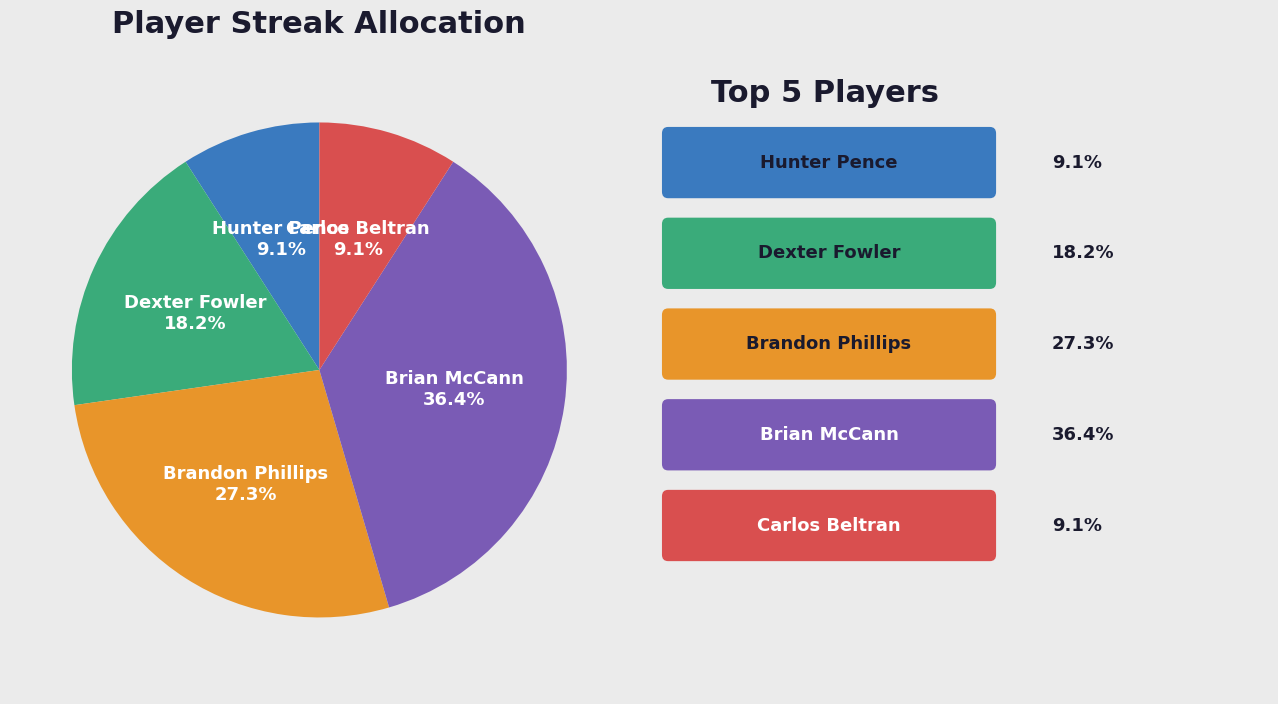

Is there a majority slice in this chart?

No